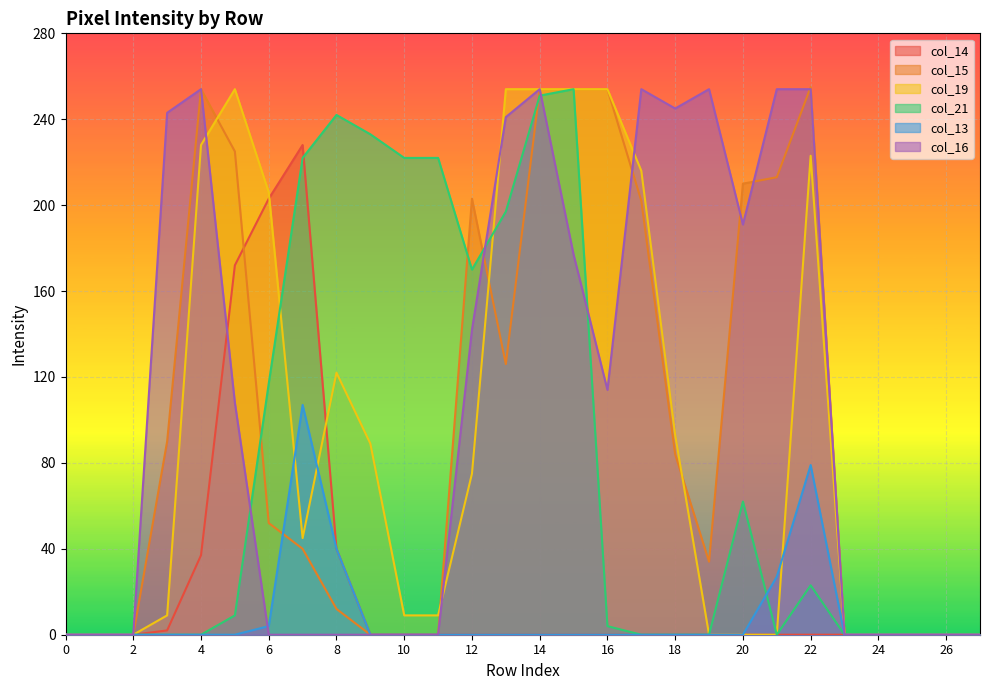

True or false: col_13 and col_14 intersect in this chart.

False